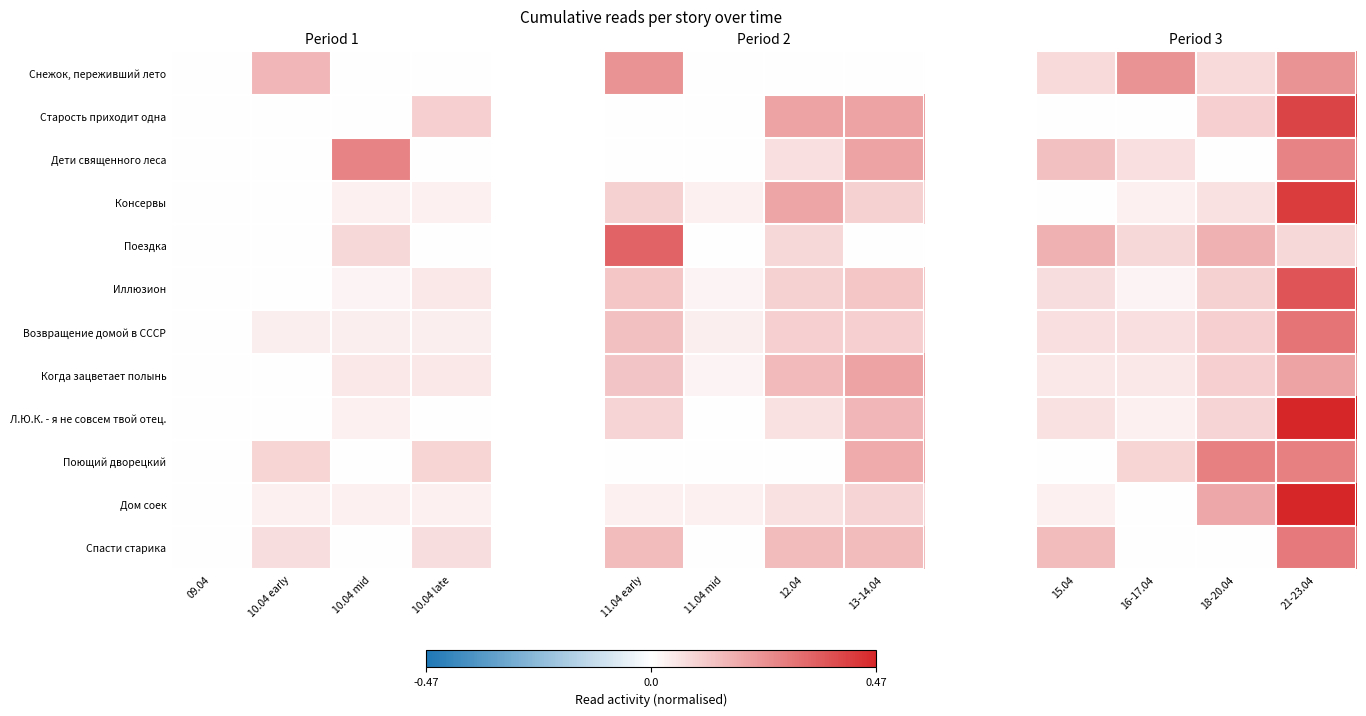

What is the spread (max minus min) of values at 16-17.04?

0.2